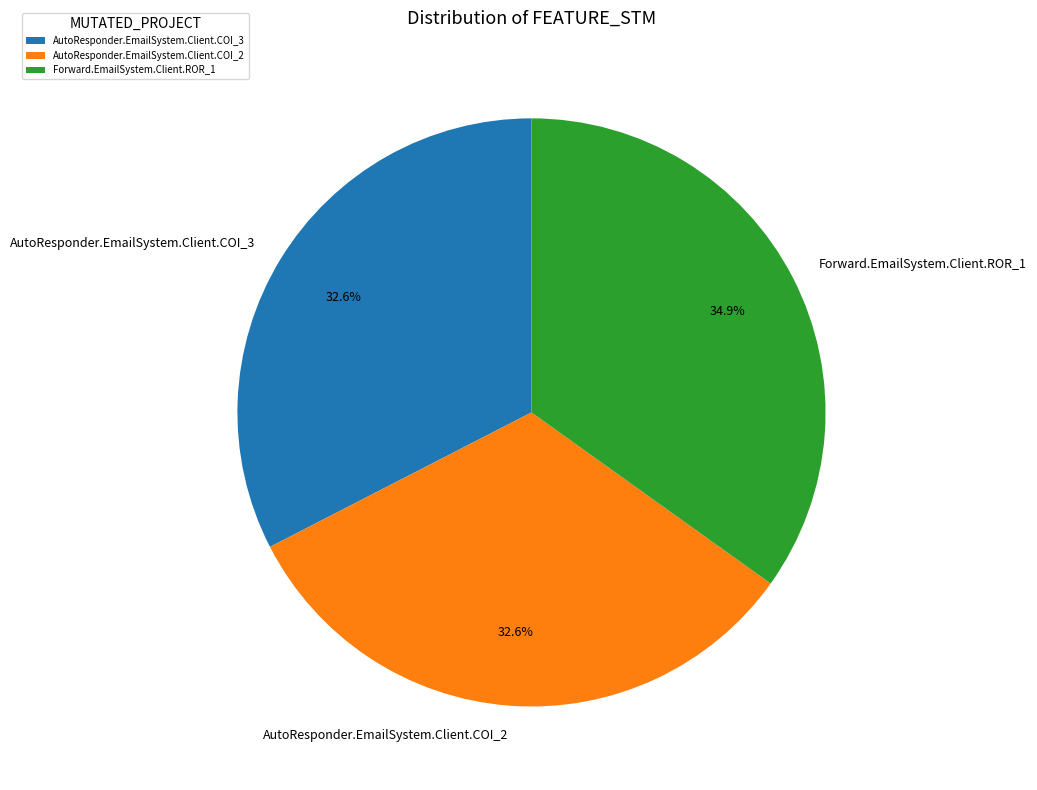

What is the largest slice in the pie chart?

Forward.EmailSystem.Client.ROR_1